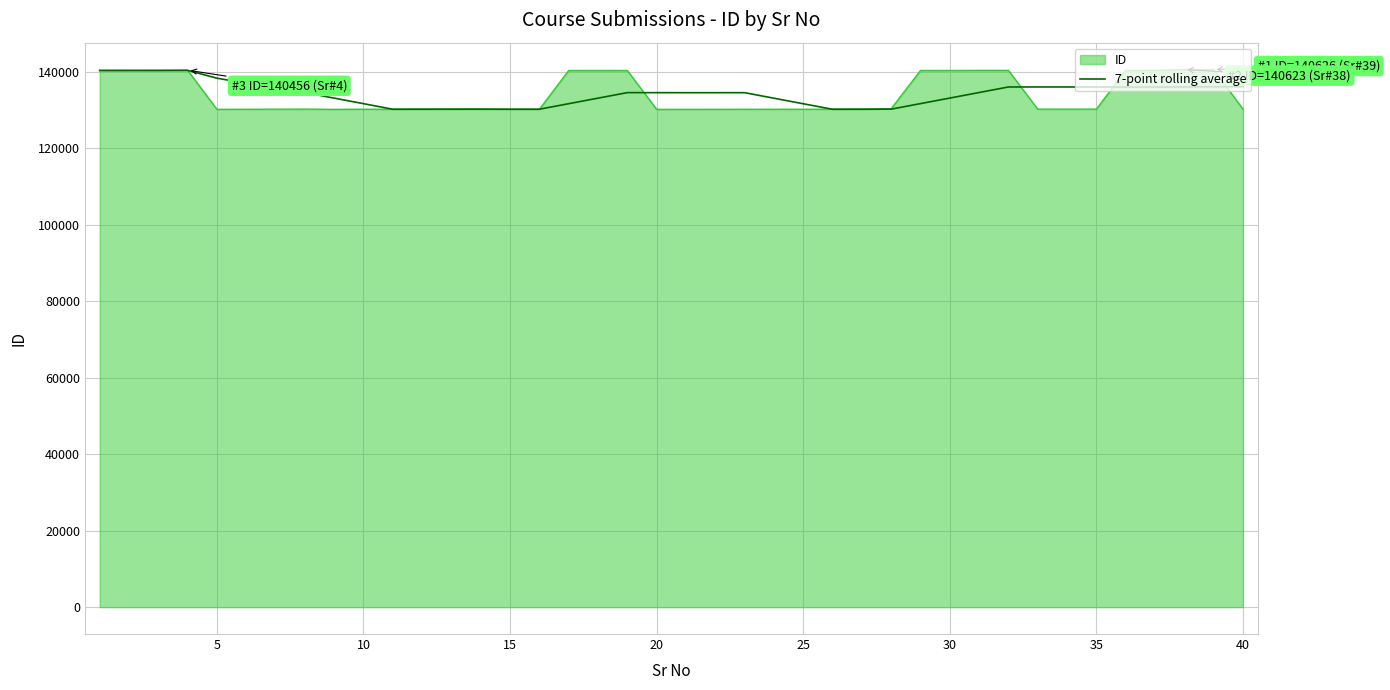

What is the greatest value displayed?

140626.0